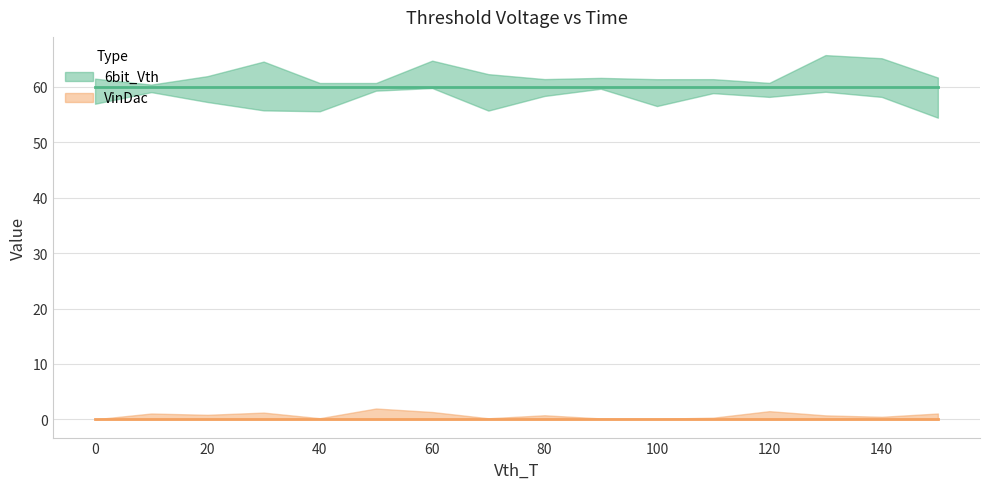

True or false: 6bit_Vth and VinDac cross at least once.

False